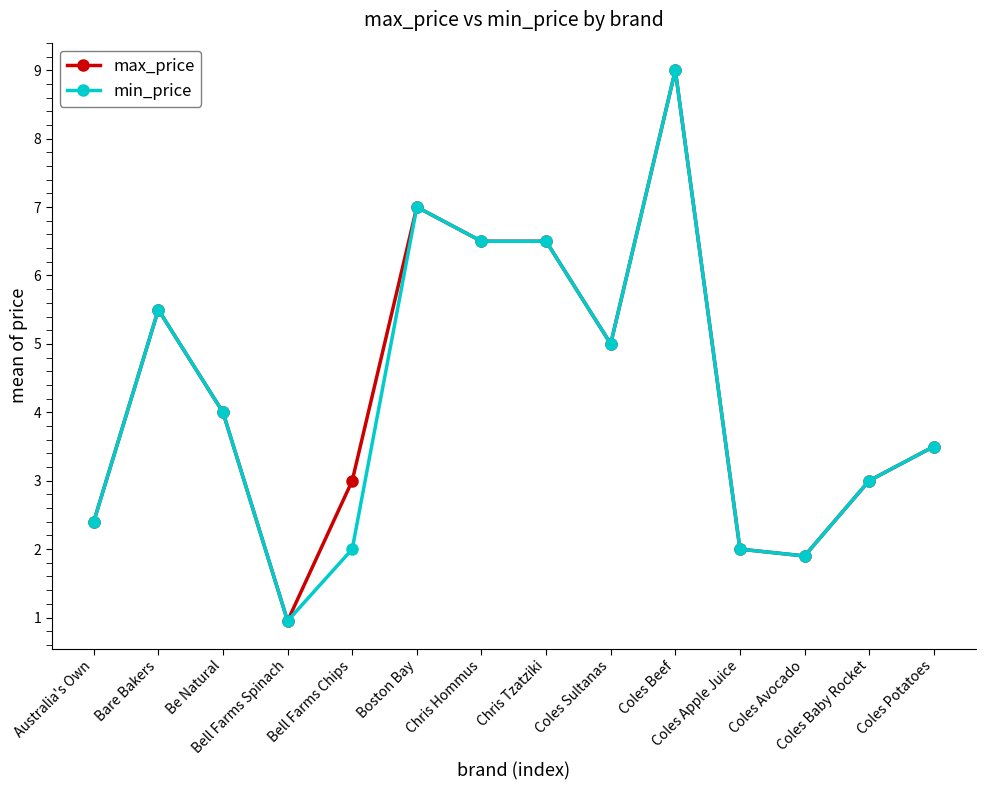

True or false: min_price has more than 2 interior local peaks.

True